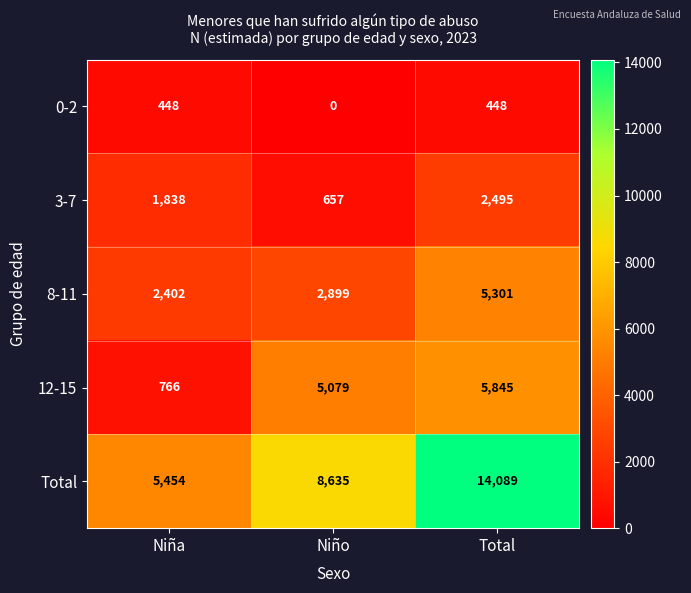

What is the difference between the highest and lowest values at Niño?

8635